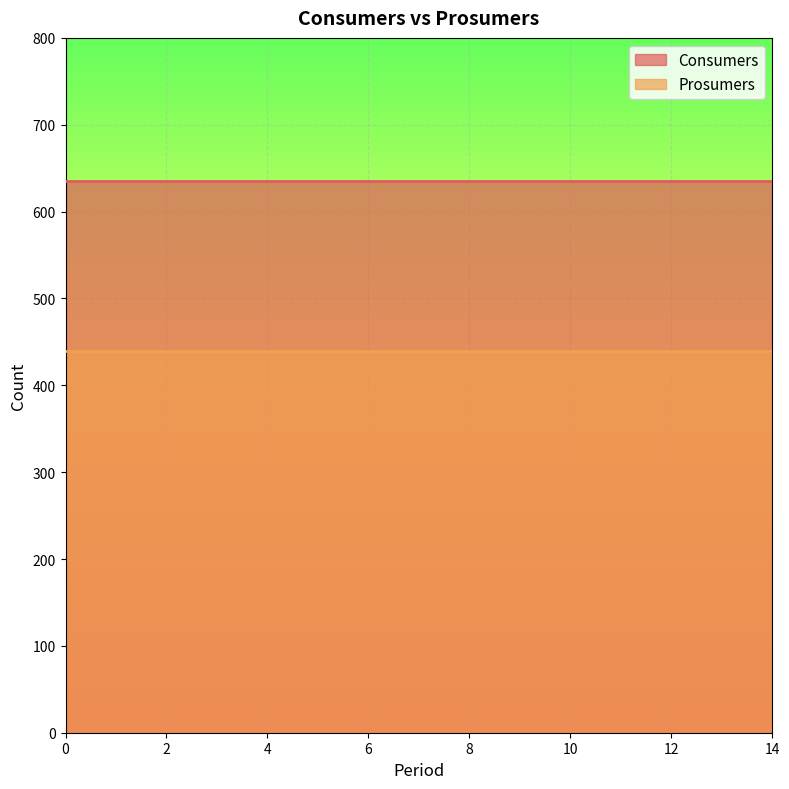

What is the lowest value of the Prosumers series?

440